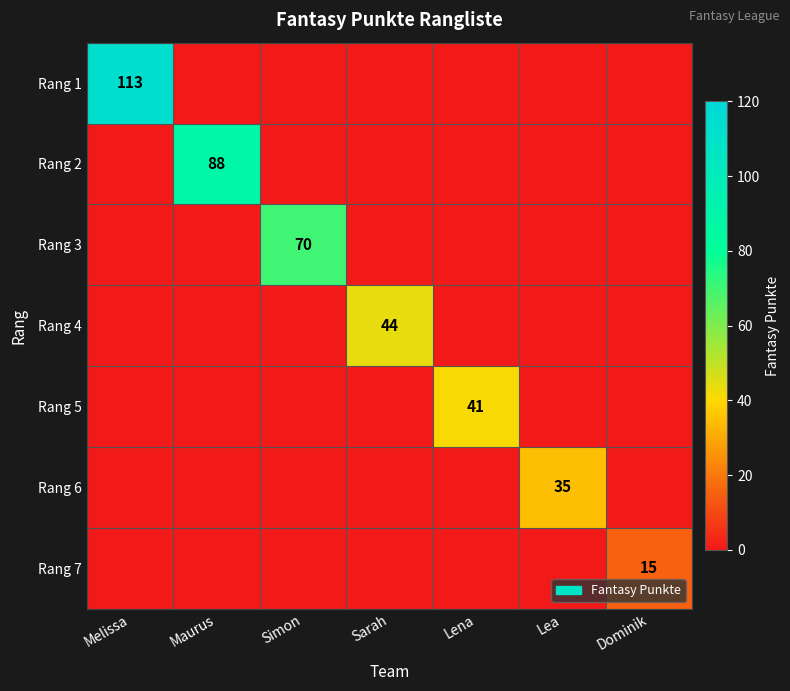

At Dominik, list the series in order from smallest to largest.

Rang 1, Rang 2, Rang 3, Rang 4, Rang 5, Rang 6, Rang 7